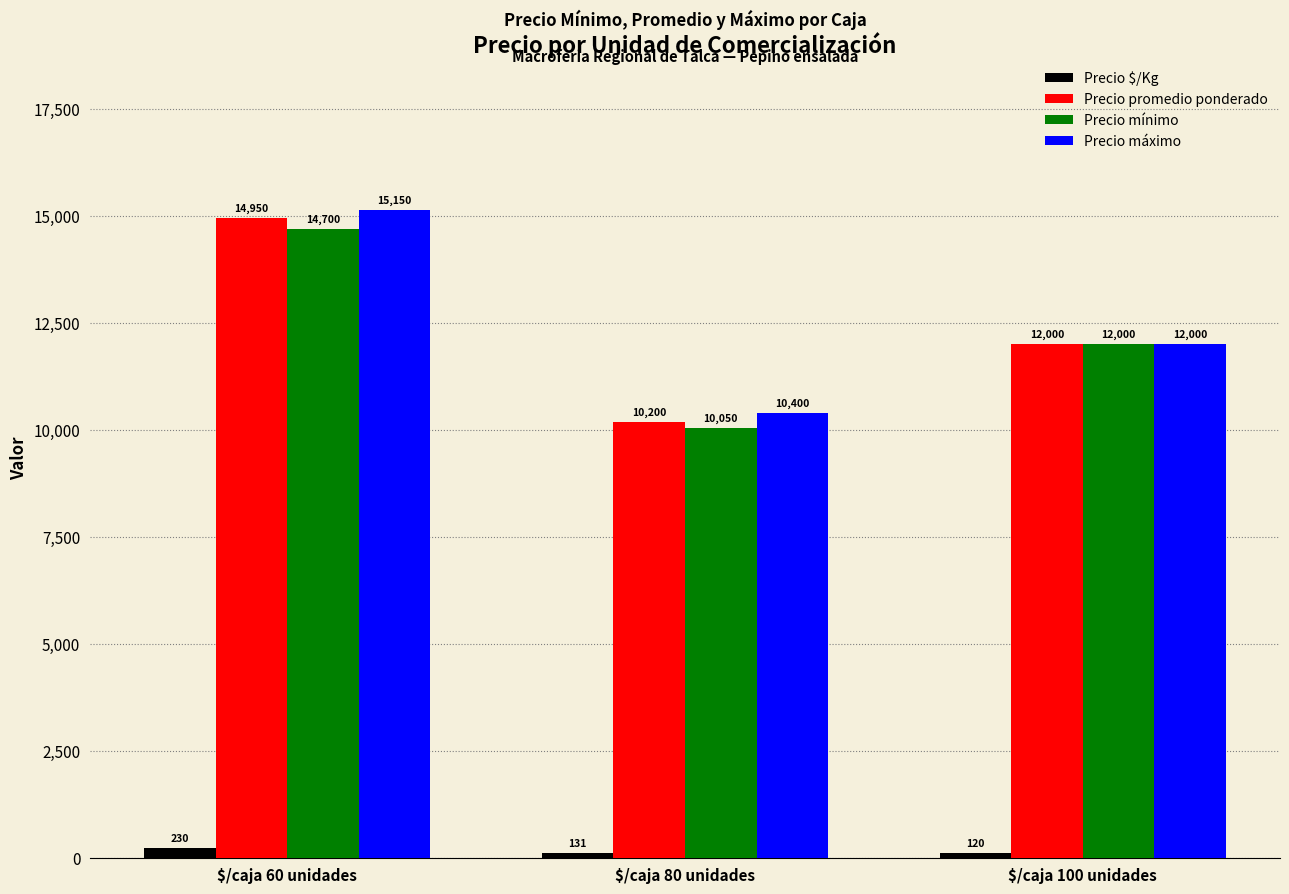

What is the difference between the Precio $/Kg values at $/caja 80 unidades and $/caja 60 unidades?

99